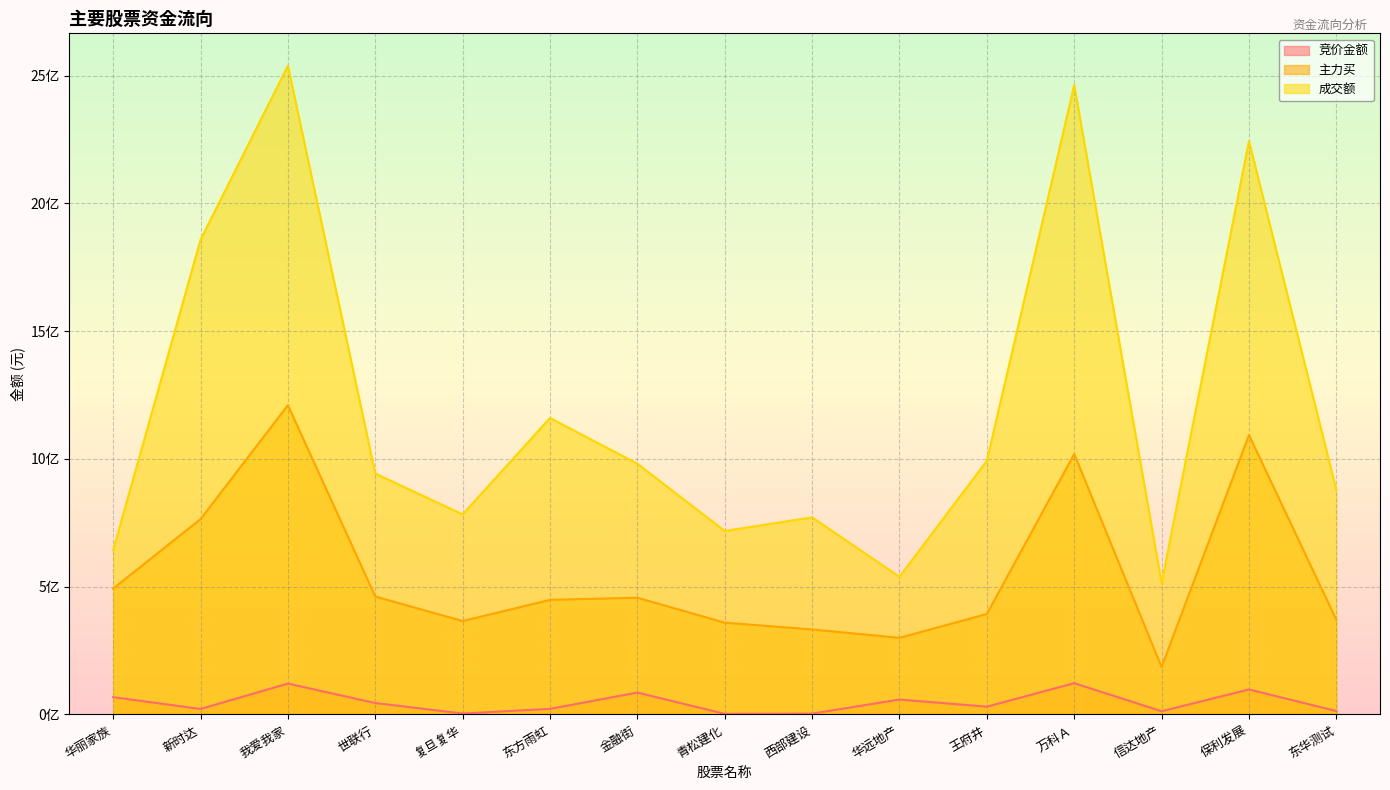

What is the label of the 9th point from the left?

西部建设